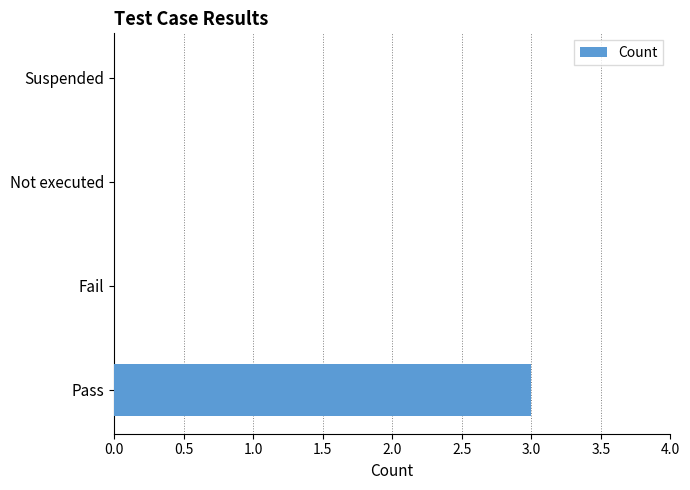

Is it true that the value at Suspended is 0?

True